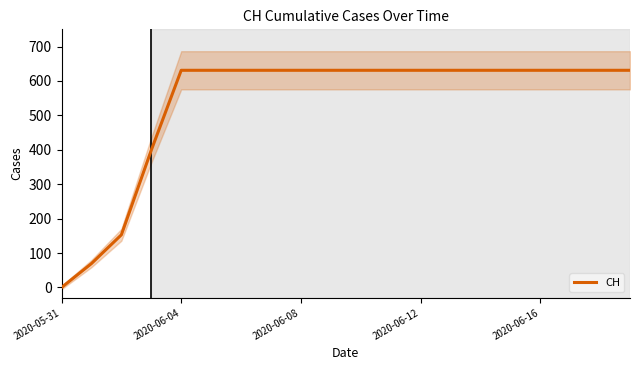

How many values are above zero?

19